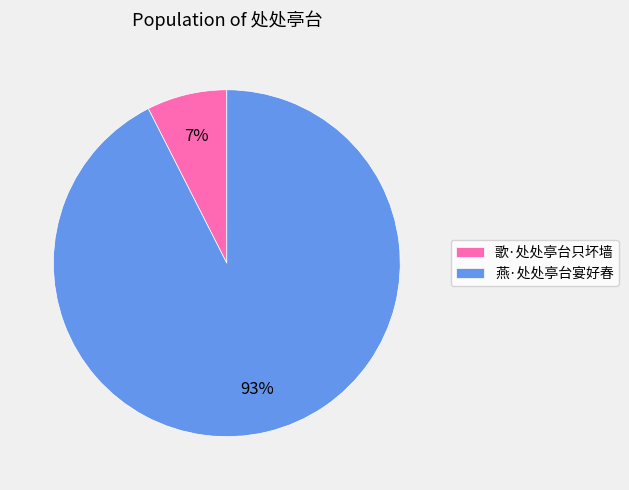

Is there any slice that represents more than half of the pie?

Yes